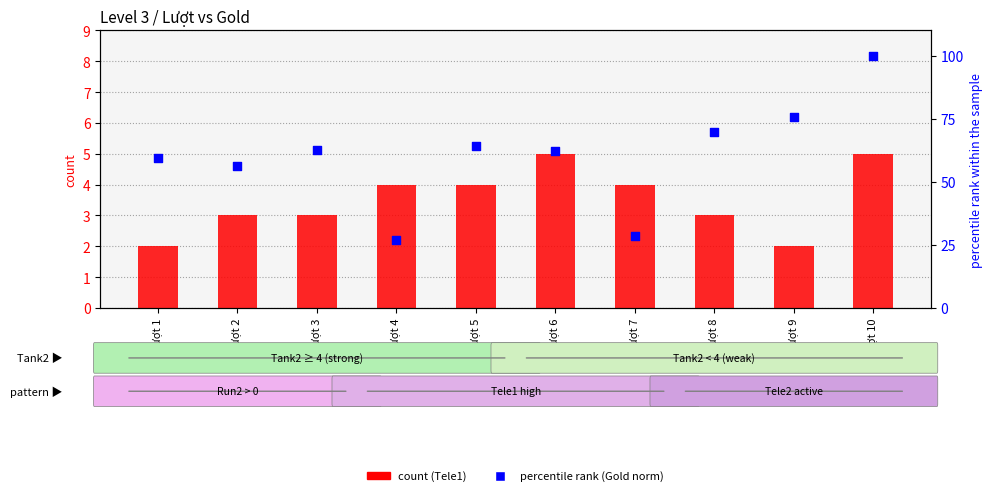

Which series has the largest Y range (max minus min)?

Gold (percentile rank)